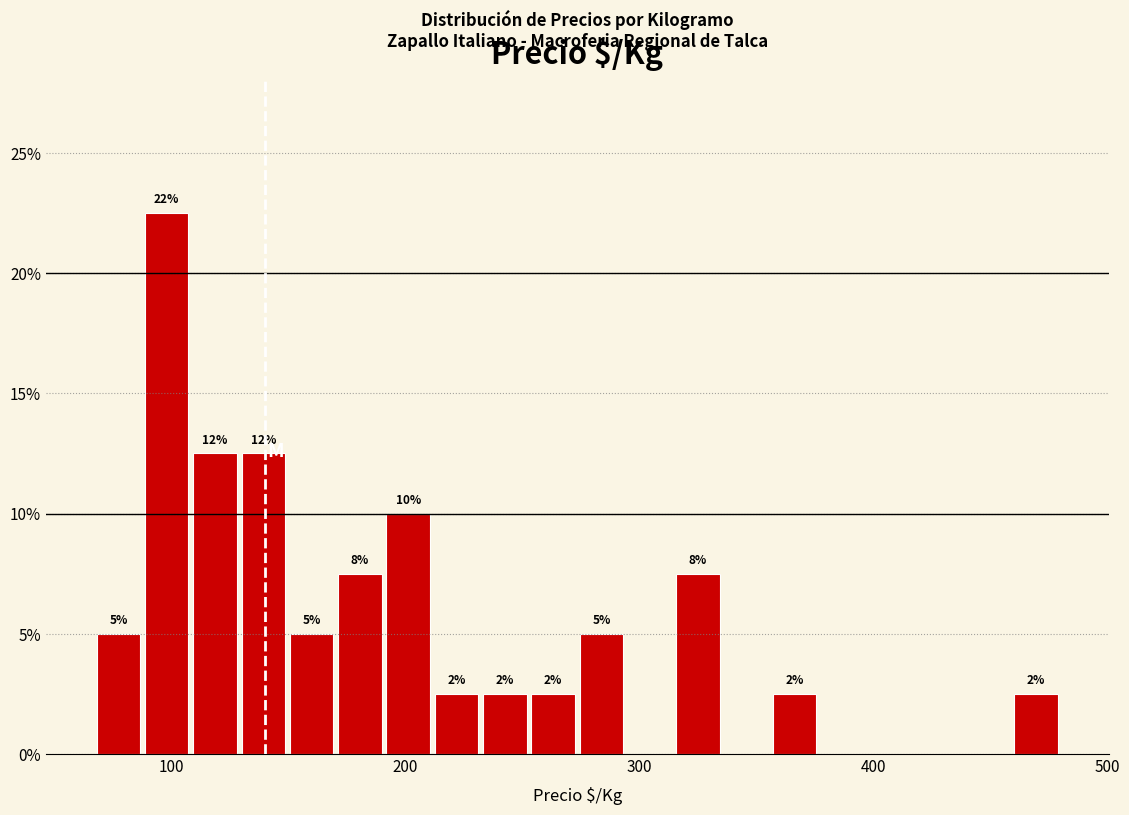

Around what value on the x-axis is the tallest bar? Give the approximate position of its centre, as read against the axis.

100